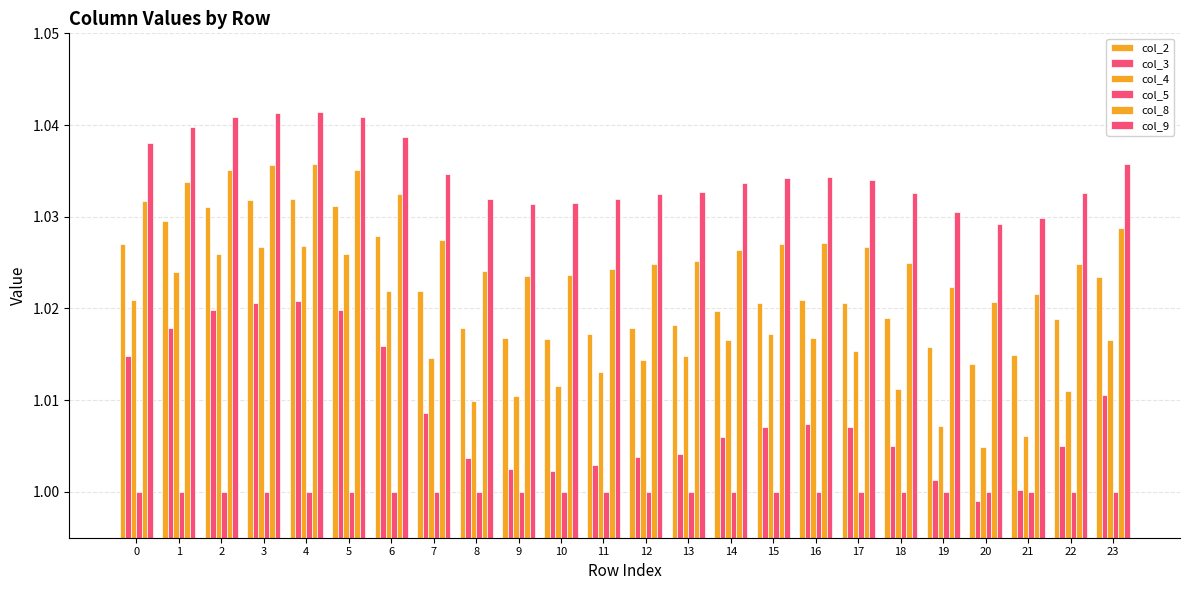

The value of col_4 at 6 is 1.0. True or false?

True